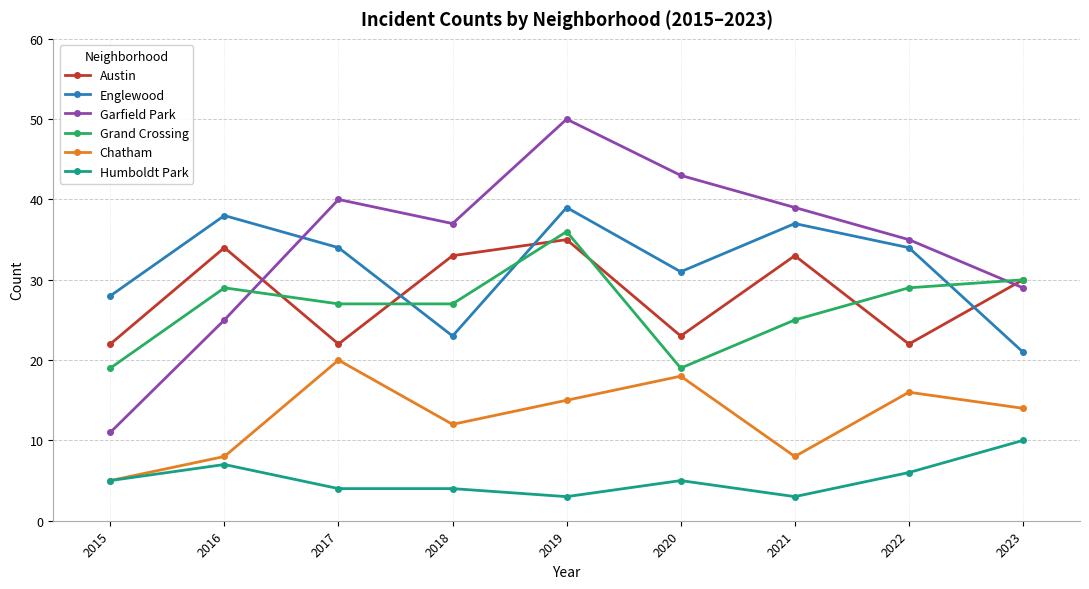

Which series has the largest range (max minus min)?

Garfield Park